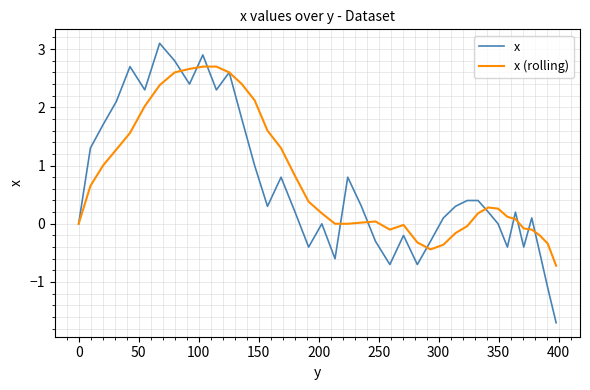

List the series in order of their peak value, lowest first.

x (rolling), x